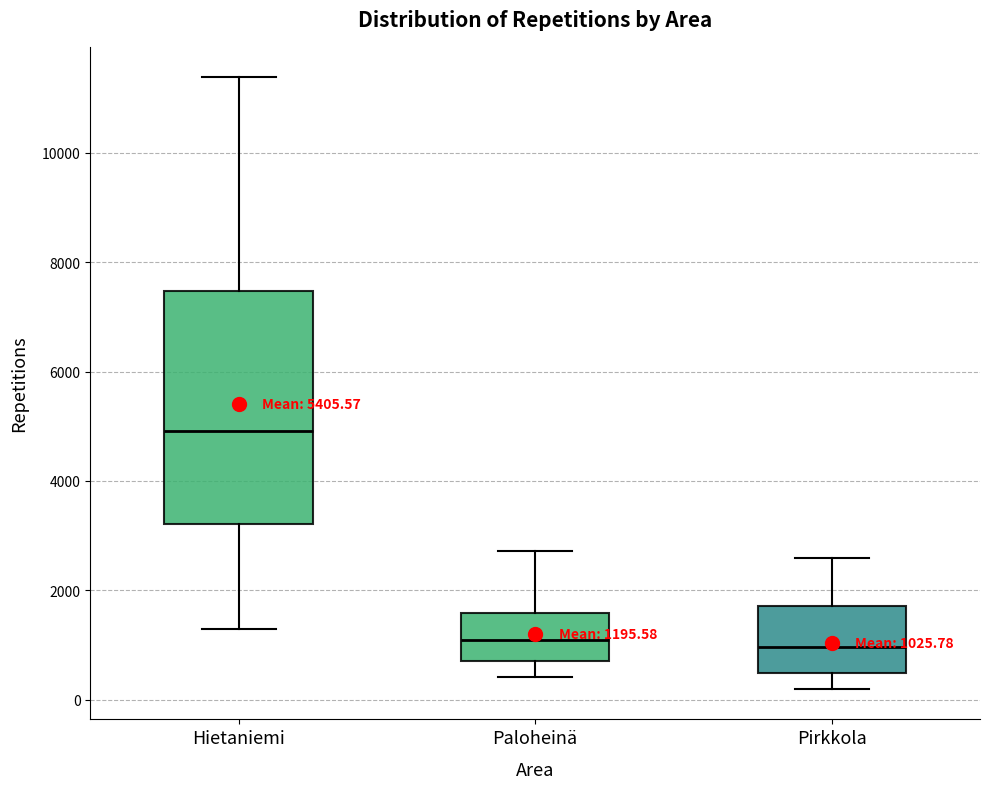

Which box is the tallest, from its lower edge to its upper edge?

Hietaniemi